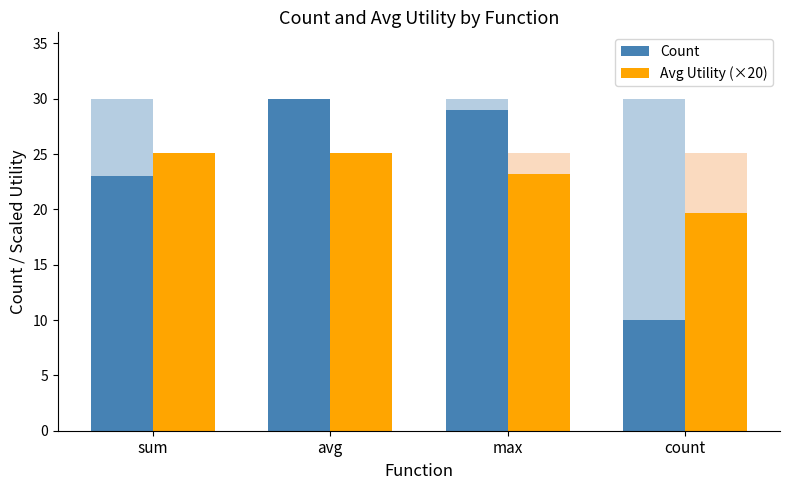

At which label does Count reach its peak?

avg